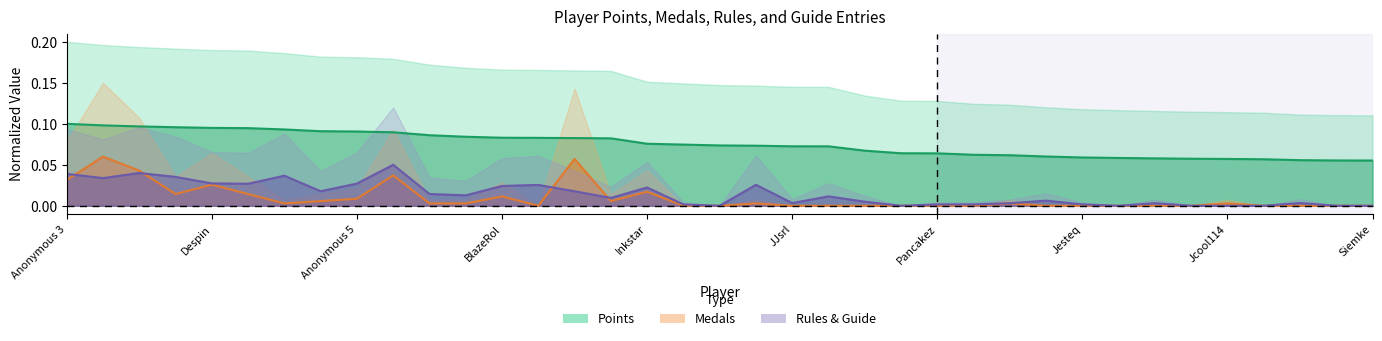

True or false: Medals (inner) has a value of 0.0 at Jesteq.

False